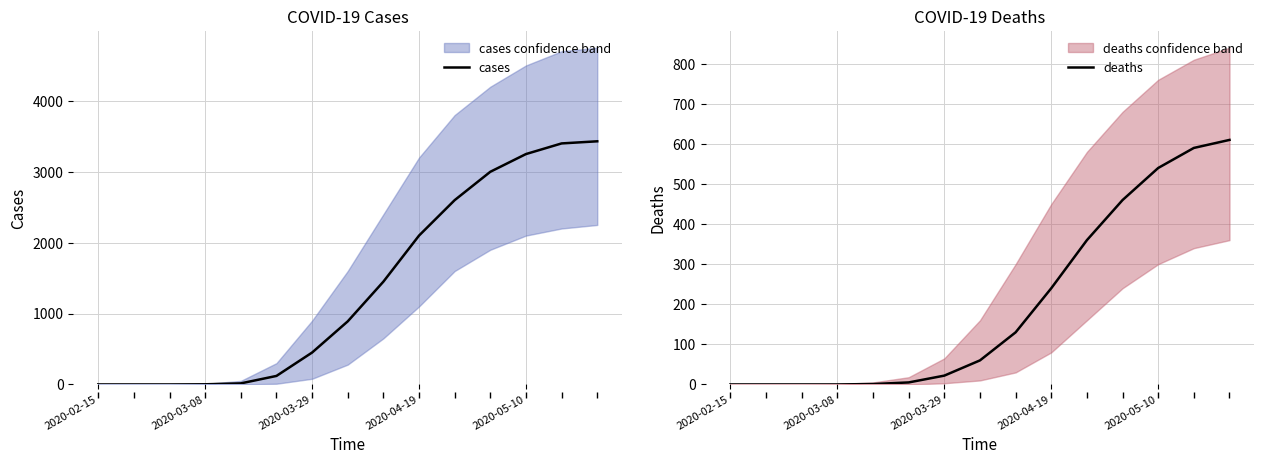

What value does the deaths series have at 10, to the nearest 10?

360